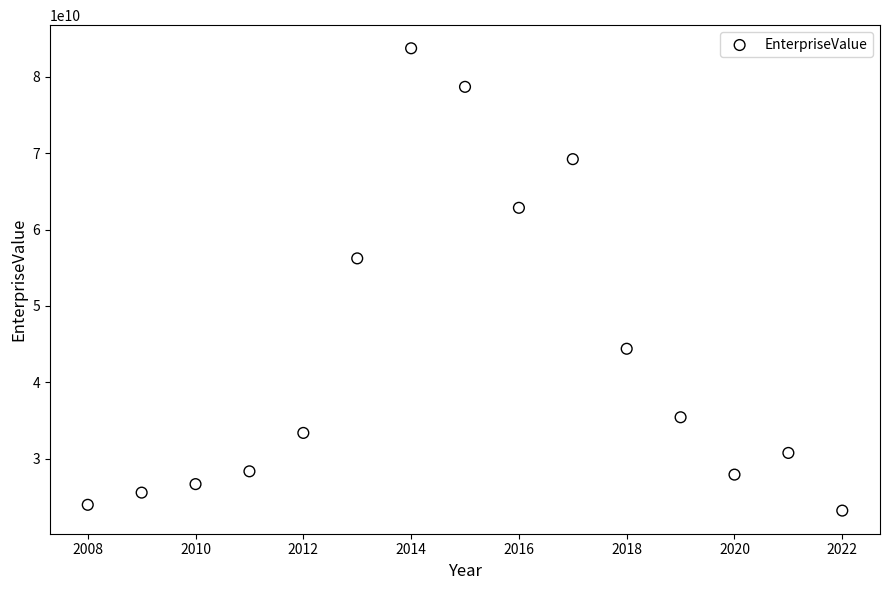

What Y value in the scatter plot is closest to 53476584749?

56235873006.4